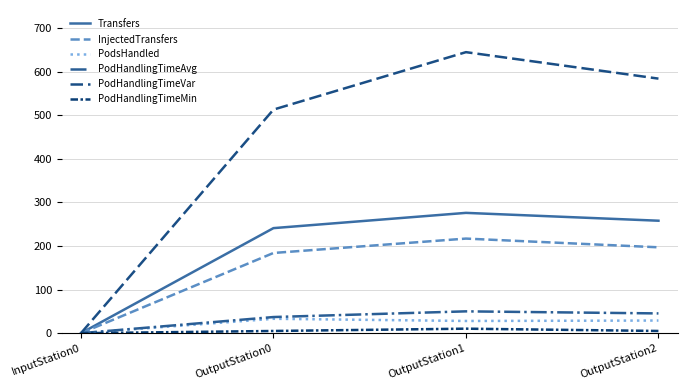

Which label corresponds to the largest value in the chart?

OutputStation1